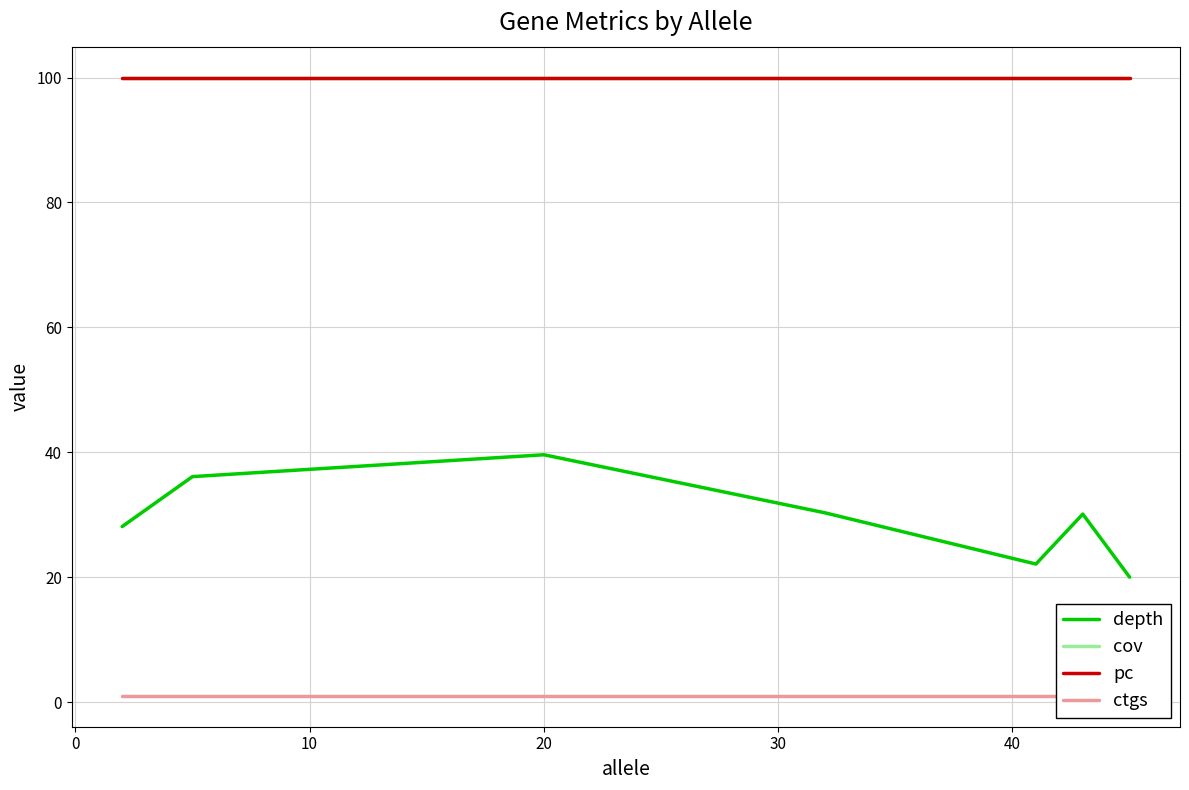

How many data points does each series have?

7